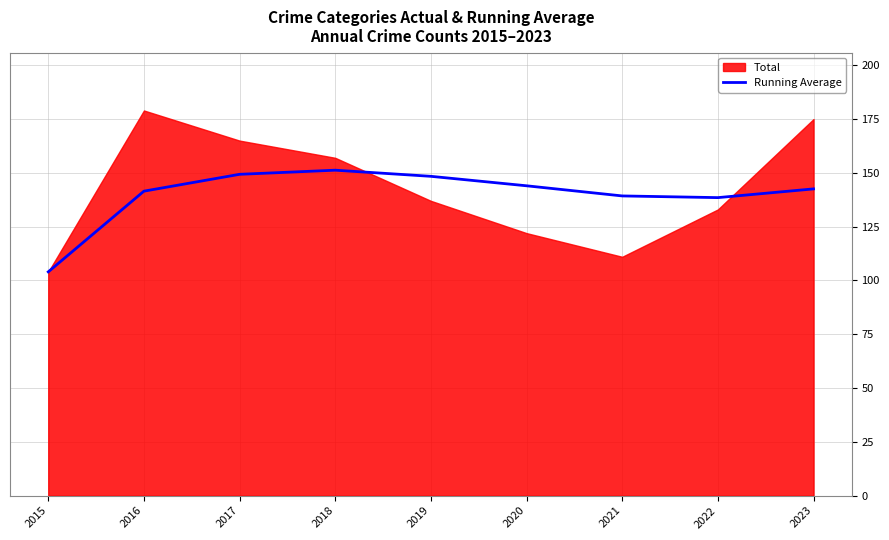

The value of Running Average at 2018 is 100.0. True or false?

False